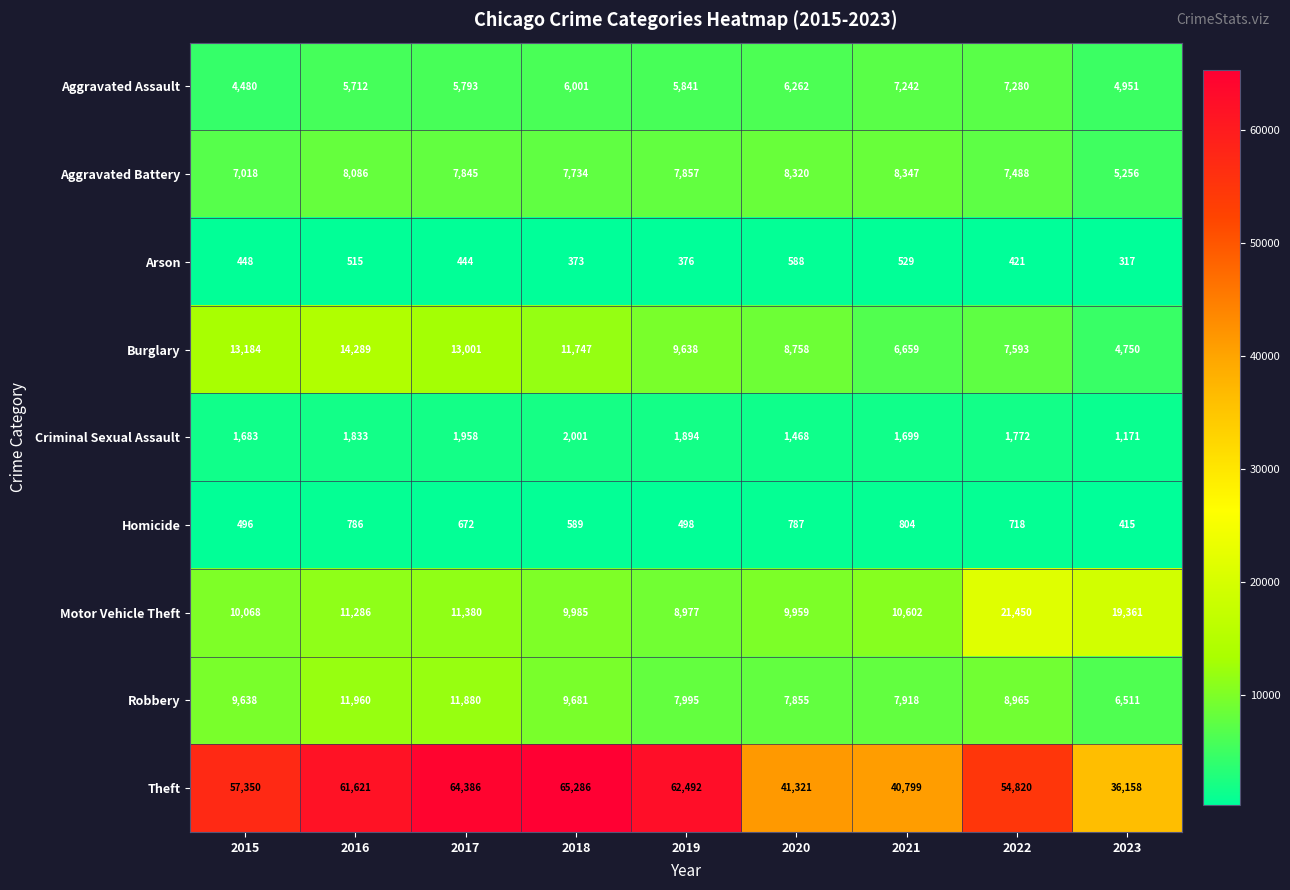

True or false: Burglary has a value of 11532 at 2020.

False